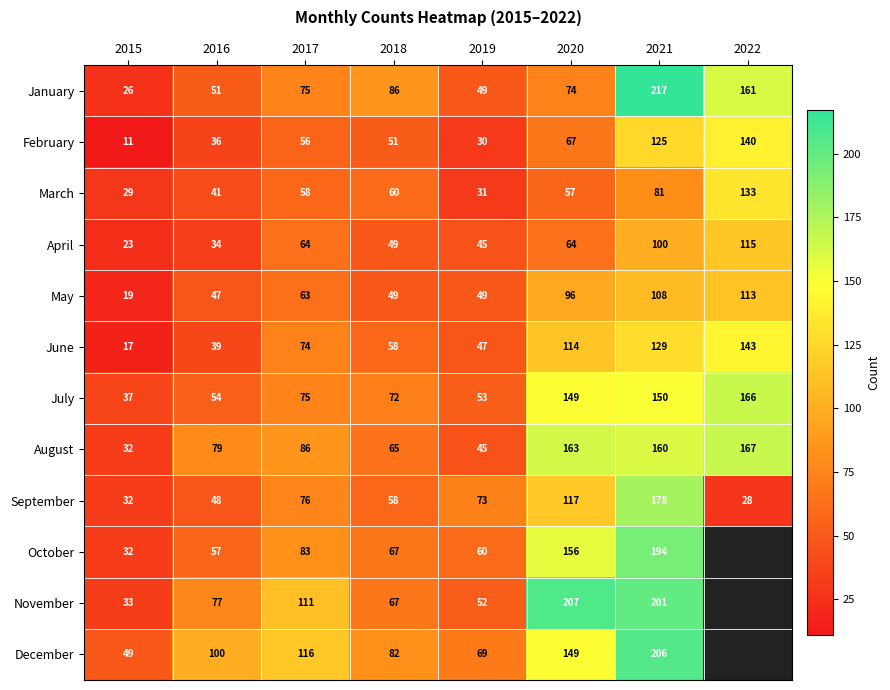

Count the number of categories in the chart.

8